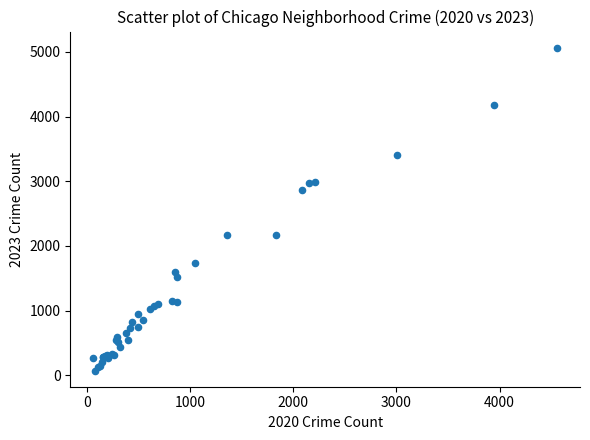

What Y value in the scatter plot is closest to 2567?

2862